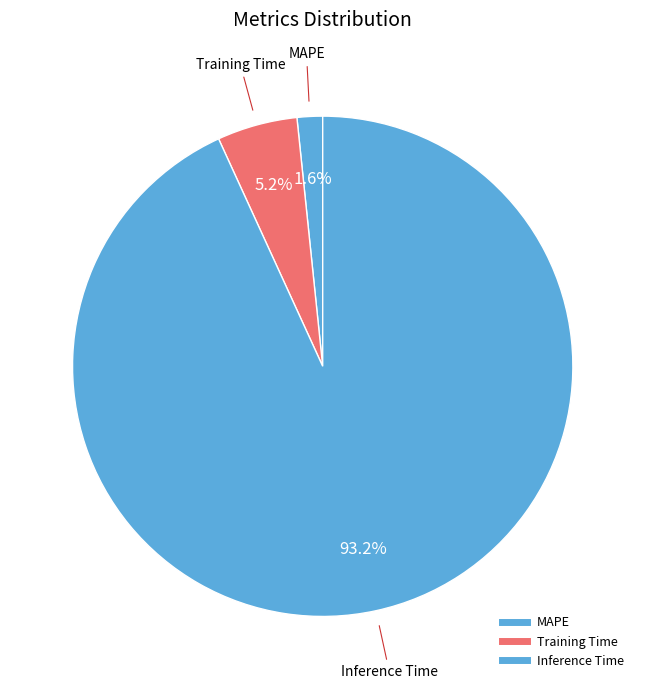

Which category accounts for the majority?

Inference Time